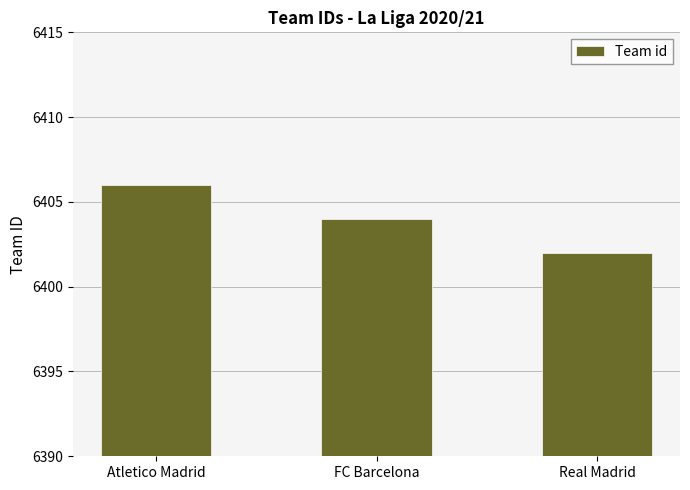

List the labels in order of value, smallest first.

Real Madrid, FC Barcelona, Atletico Madrid